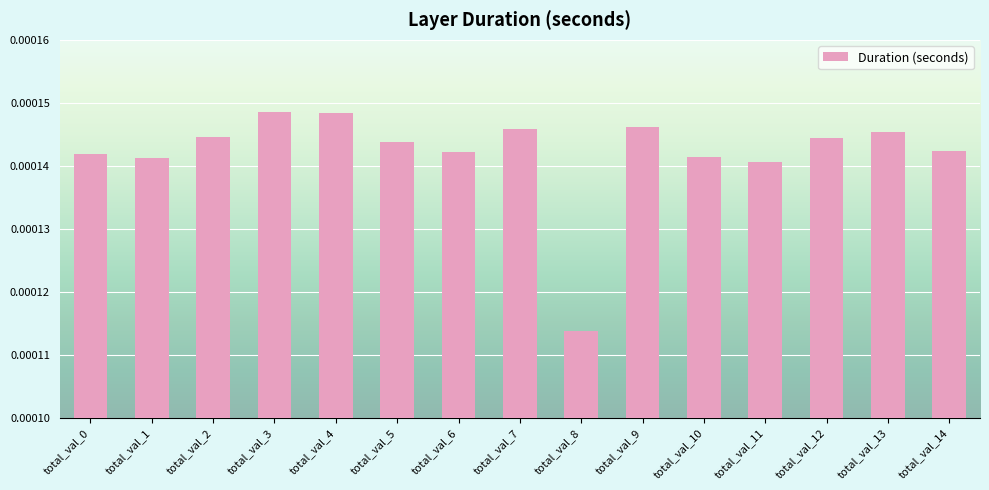

Which label corresponds to the smallest value in the chart?

total_val_8